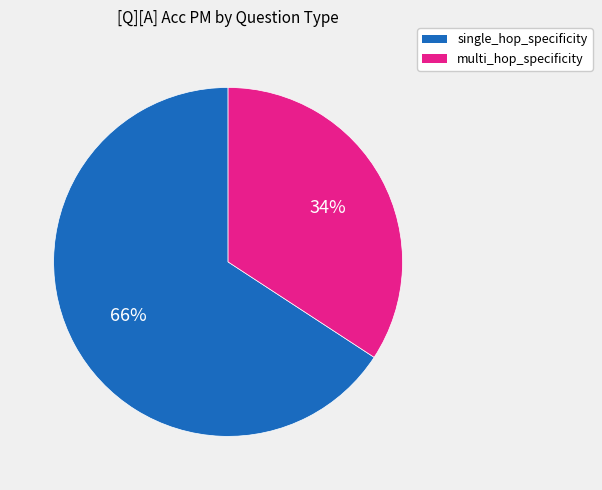

To the nearest percent, what is the difference between the largest and smallest slice percentages?

32%